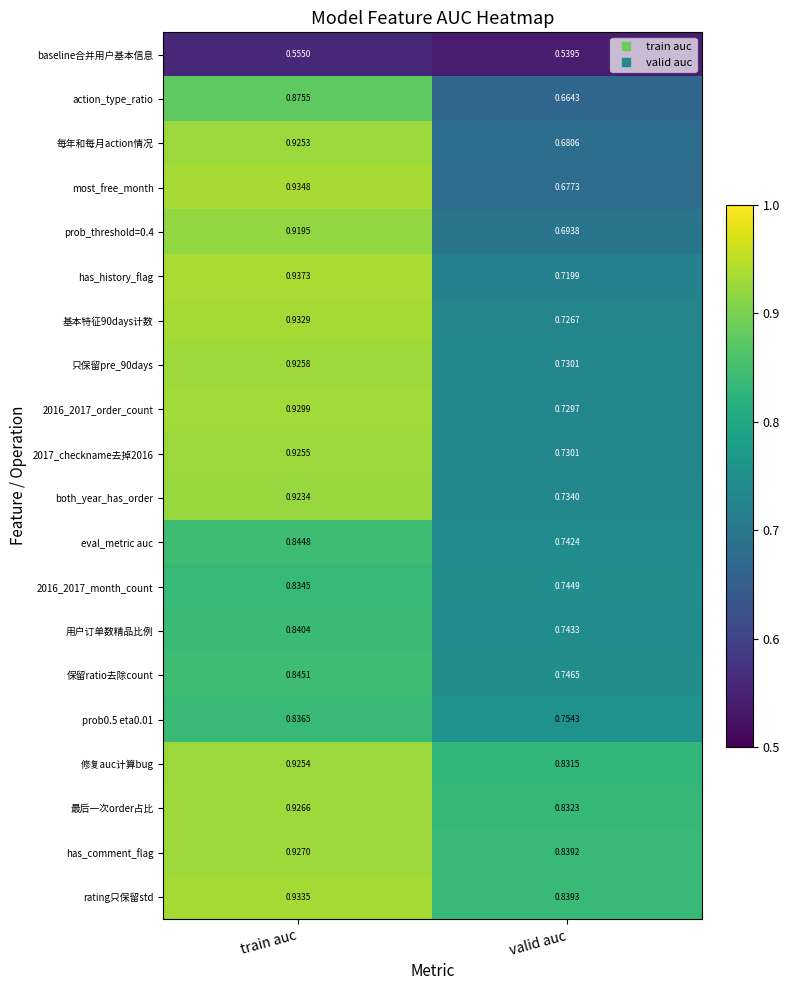

What is the difference between the highest and lowest values at valid auc?

0.3